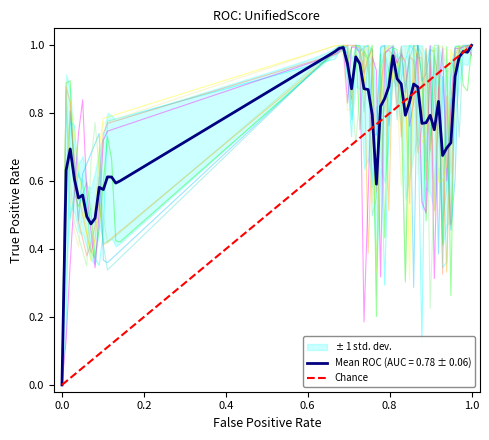

Reading right to left, what are all the values shown in this chart?

1	0